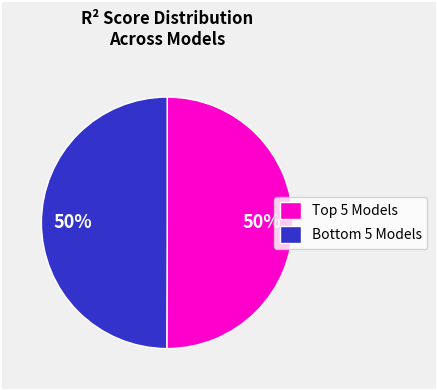

To the nearest percent, what is the average slice percentage?

50%